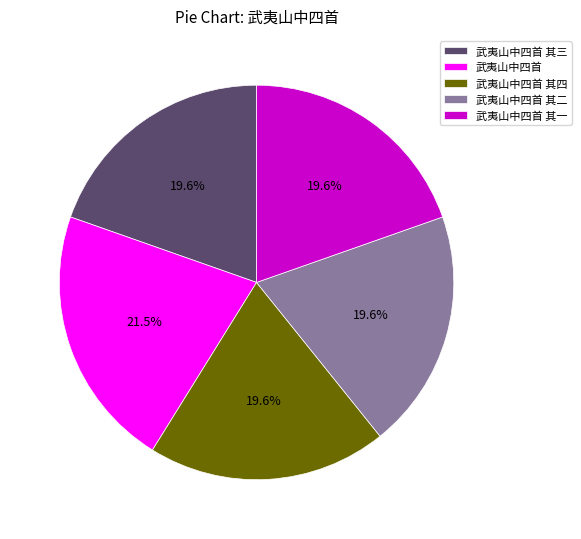

How many slices are in this pie chart?

5